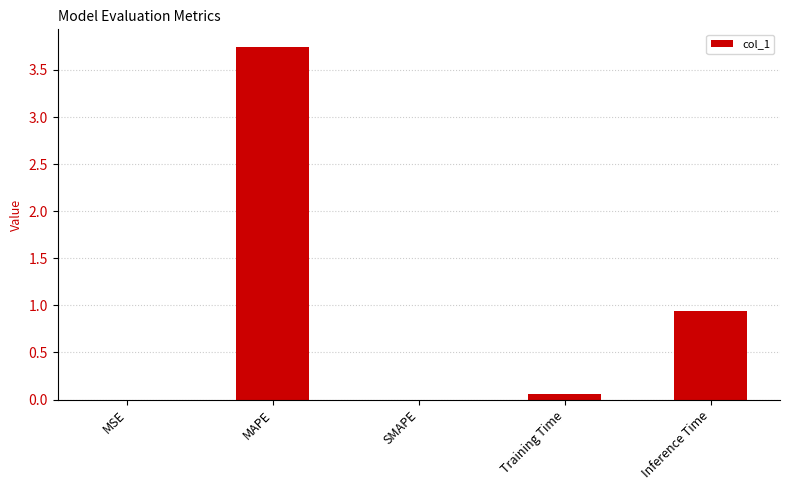

What is the sum of all values?

4.7